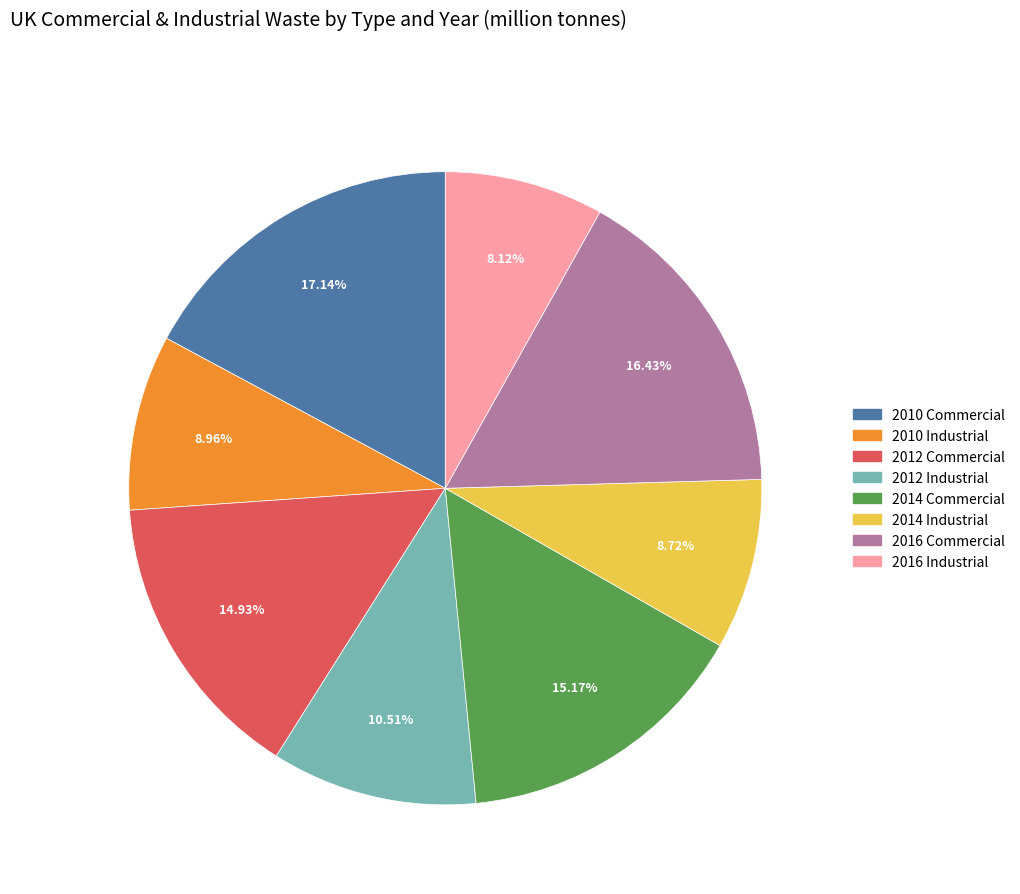

To the nearest percent, what percentage of the pie is 2010 Industrial?

9%